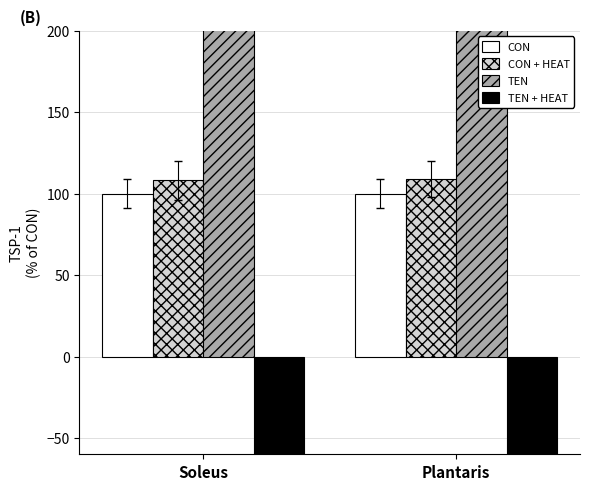

The CON series shows 61.1 at Soleus. True or false?

False